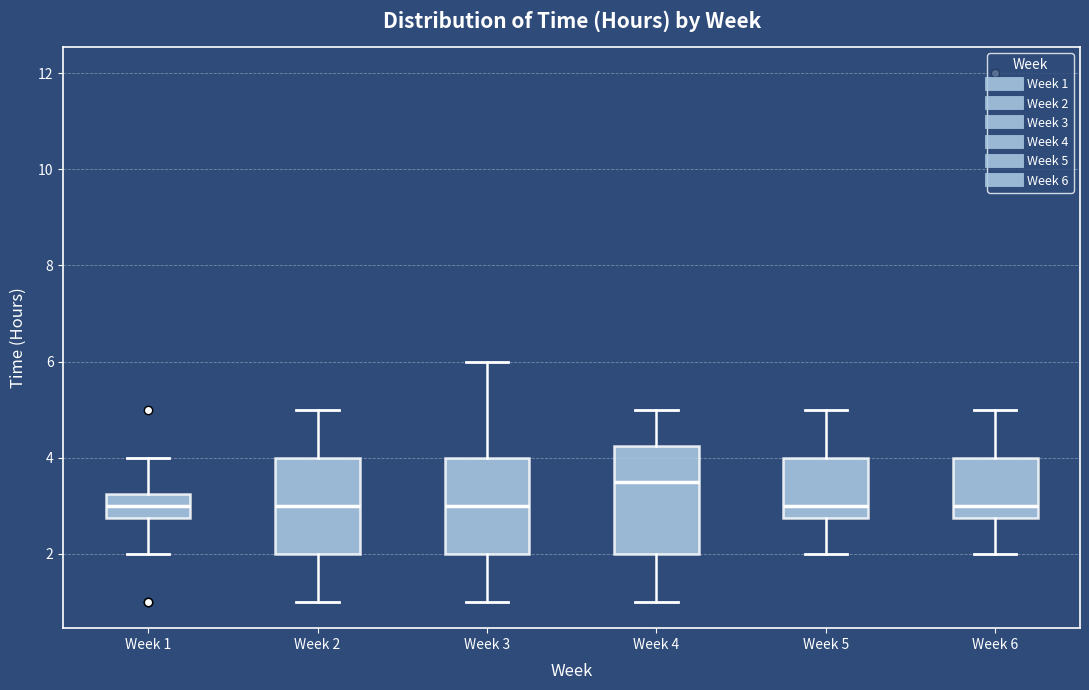

Reading left to right, read every box against the y-axis: the position of its median line, the range the box covers, and the ends of its whiskers. The values are not printed on the chart, so give them approximately, as read against the axis.

Week 1: median 3.0, box 2.8 to 3.2, whiskers 2.0 to 4.0
Week 2: median 3.0, box 2.0 to 4.0, whiskers 1.0 to 5.0
Week 3: median 3.0, box 2.0 to 4.0, whiskers 1.0 to 6.0
Week 4: median 3.6, box 2.0 to 4.2, whiskers 1.0 to 5.0
Week 5: median 3.0, box 2.8 to 4.0, whiskers 2.0 to 5.0
Week 6: median 3.0, box 2.8 to 4.0, whiskers 2.0 to 5.0